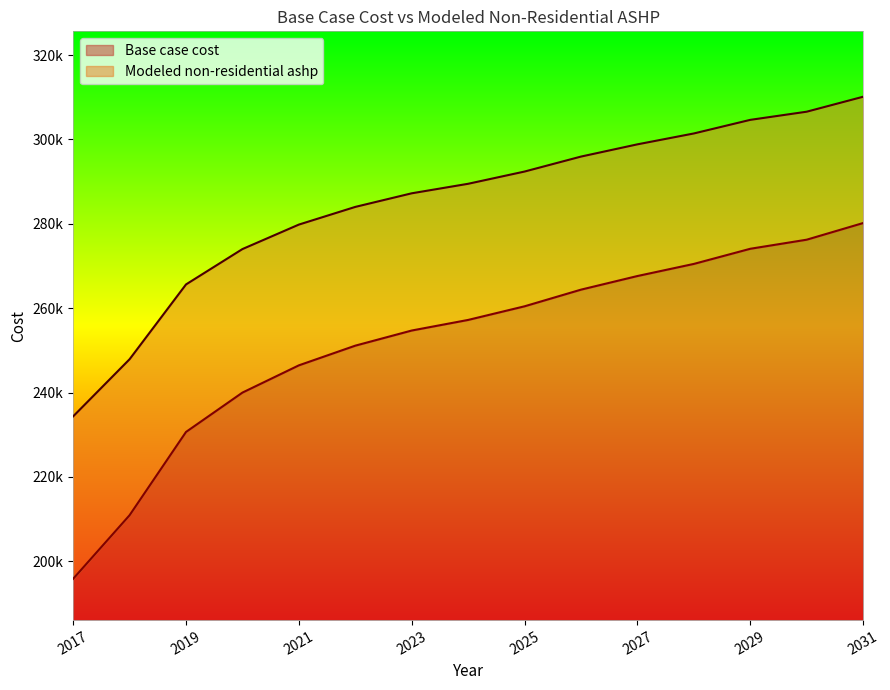

Which category has the lowest value in the Modeled non-residential ashp series?

2017